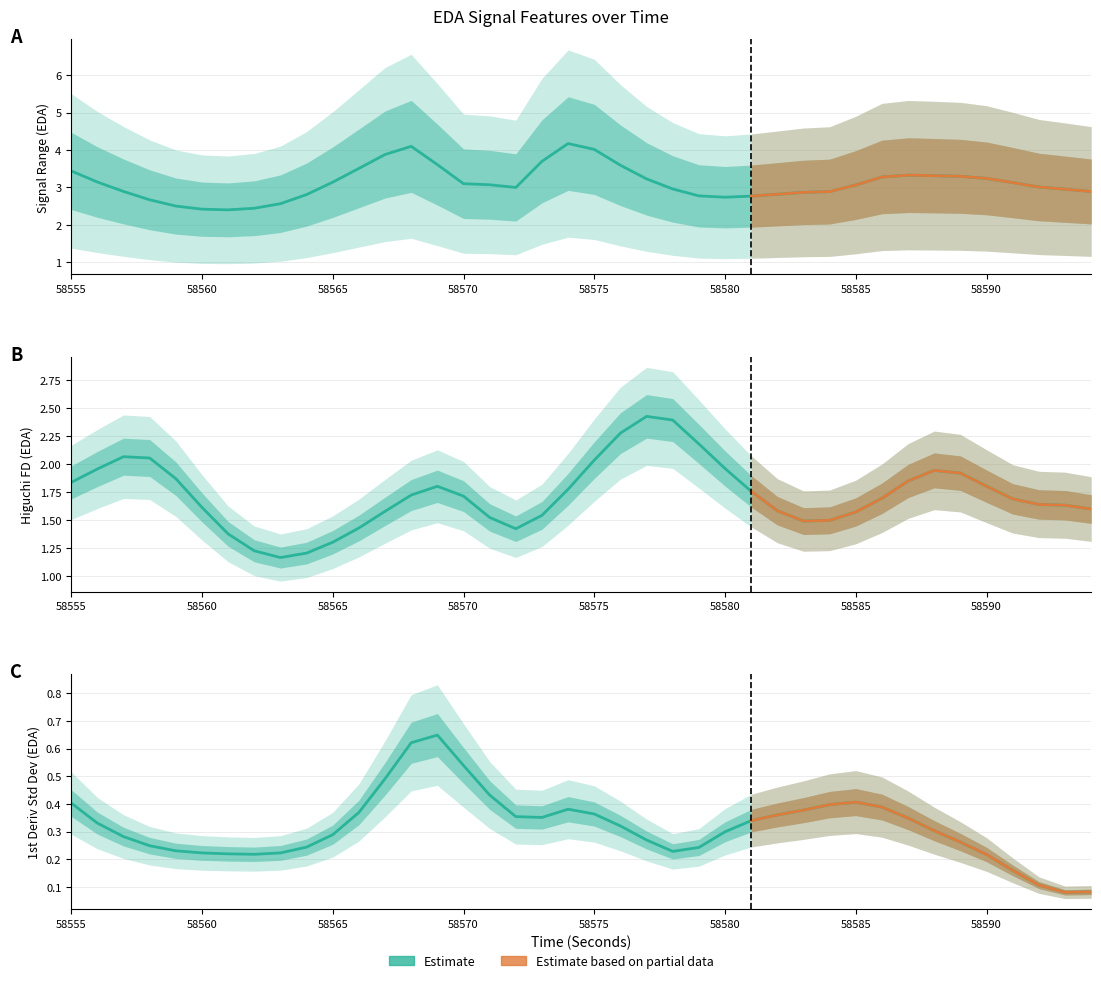

What is the value of the higuchi_fd_EDA point at the 23rd from the left?

2.4